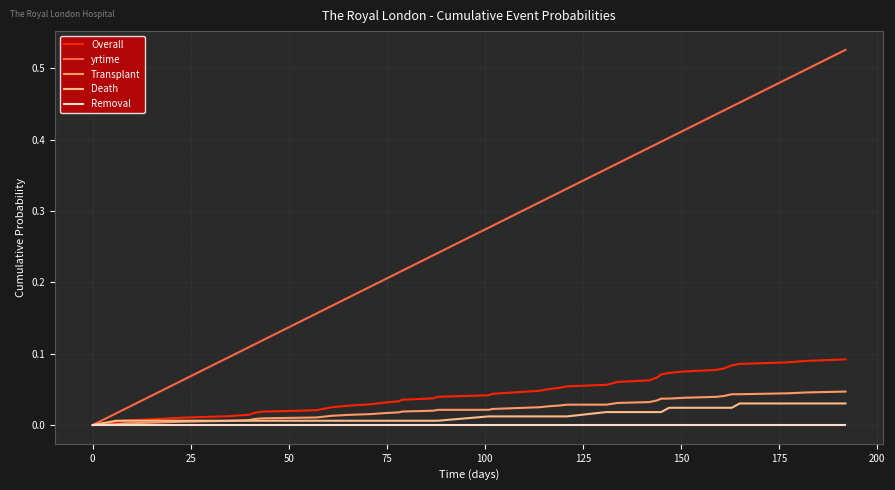

Which series has the largest total across all categories?

yrtime